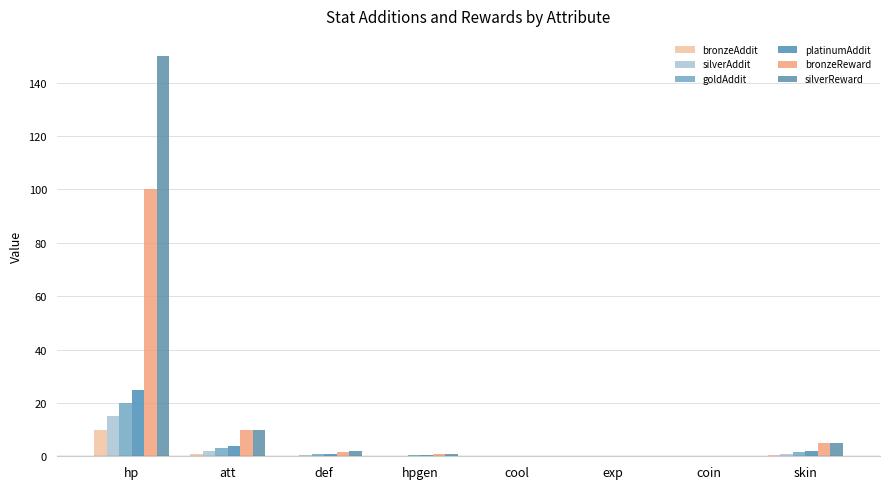

The value of goldAddit at hp is 20.0. True or false?

True